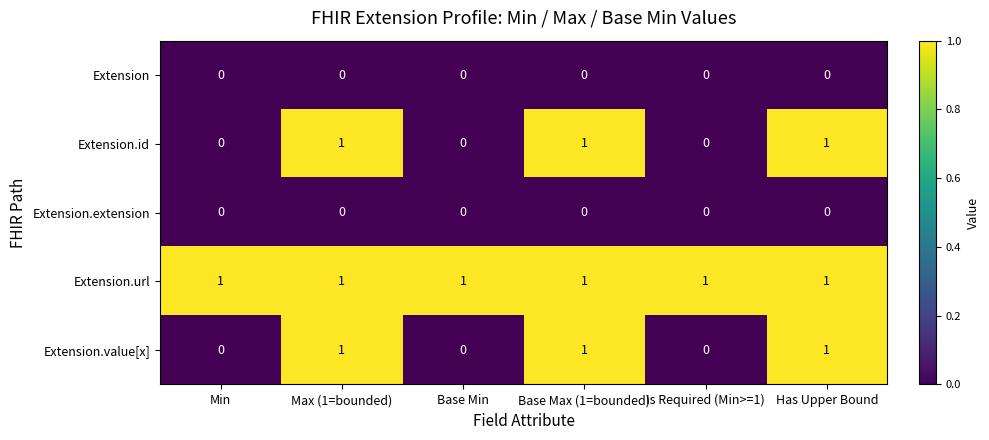

What is the sum of all Extension.value[x] values?

3